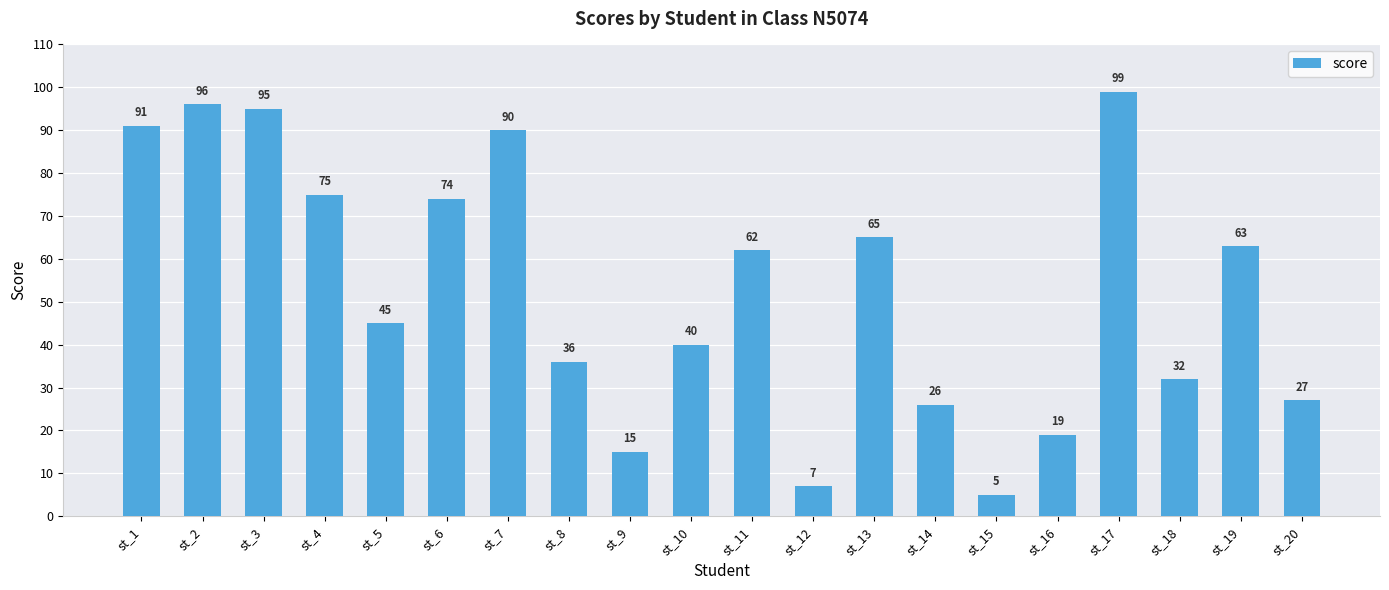

What is the greatest value displayed?

99